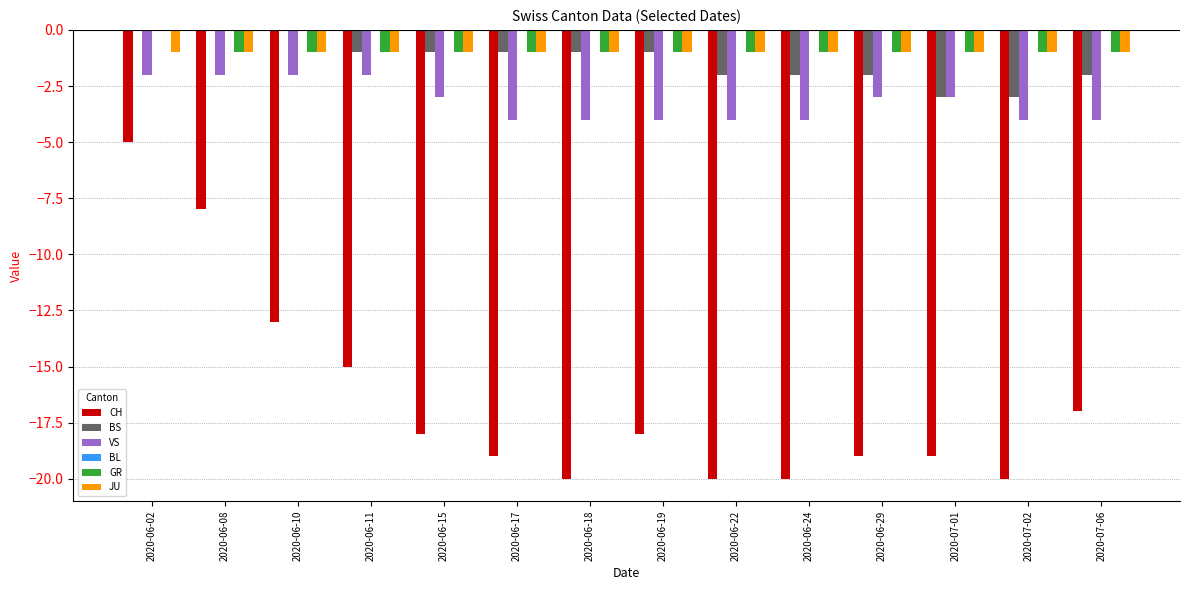

Is it true that BS equals -2 at 2020-06-19?

False